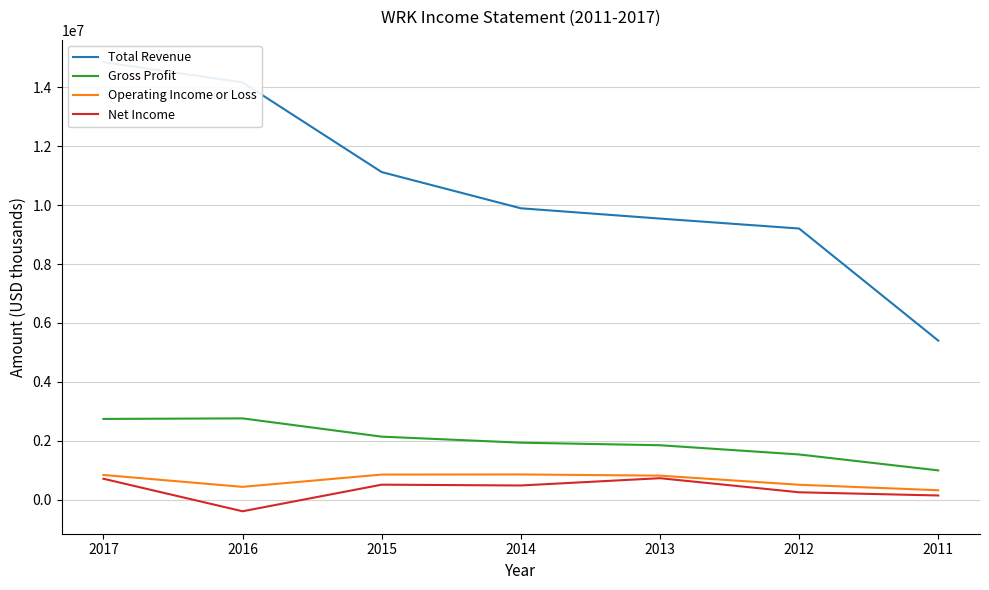

At 2012, list the series in order from smallest to largest.

Net Income, Operating Income or Loss, Gross Profit, Total Revenue